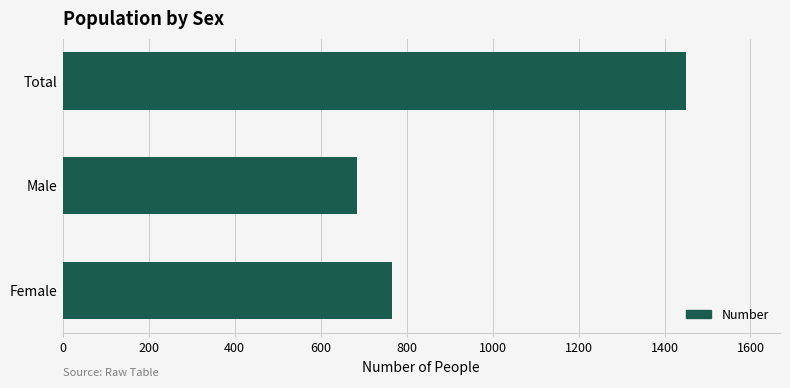

List the labels in order of value, largest first.

Total, Female, Male